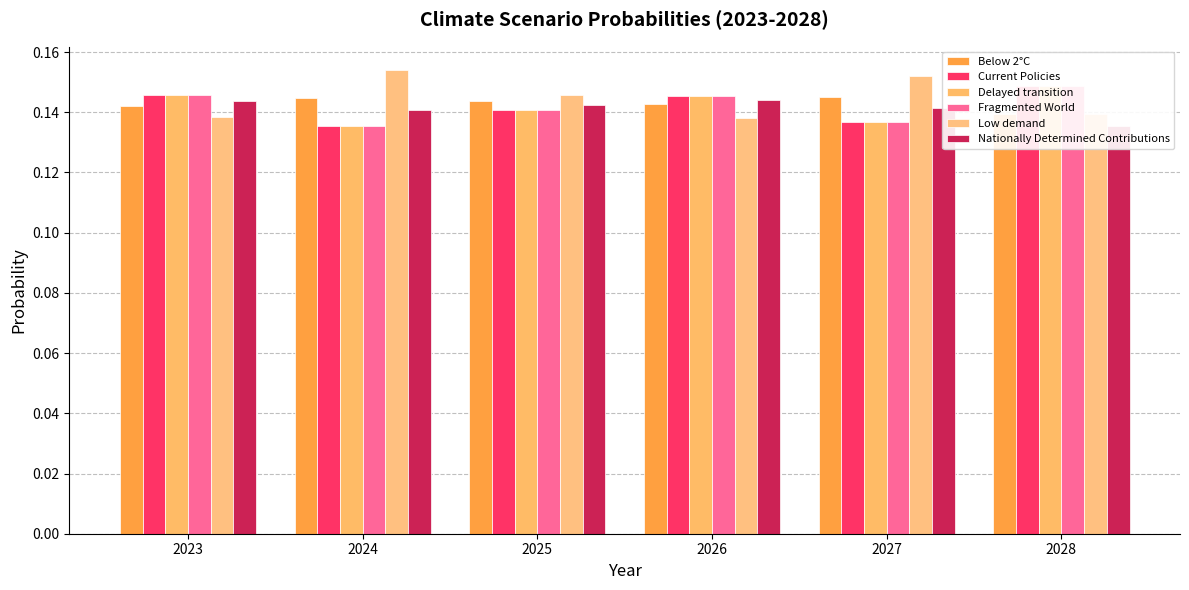

List the series in order of their peak value, lowest first.

Nationally Determined Contributions, Below 2°C, Fragmented World, Delayed transition, Current Policies, Low demand